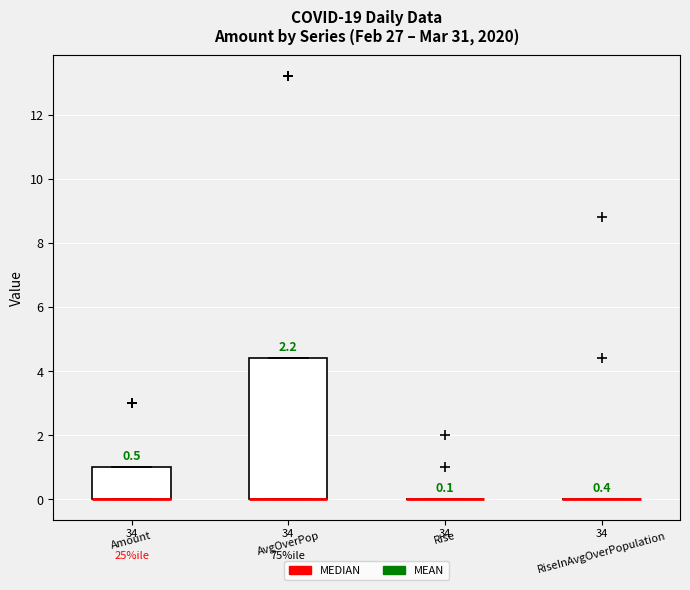

Which box is the tallest, from its lower edge to its upper edge?

AvgOverPop